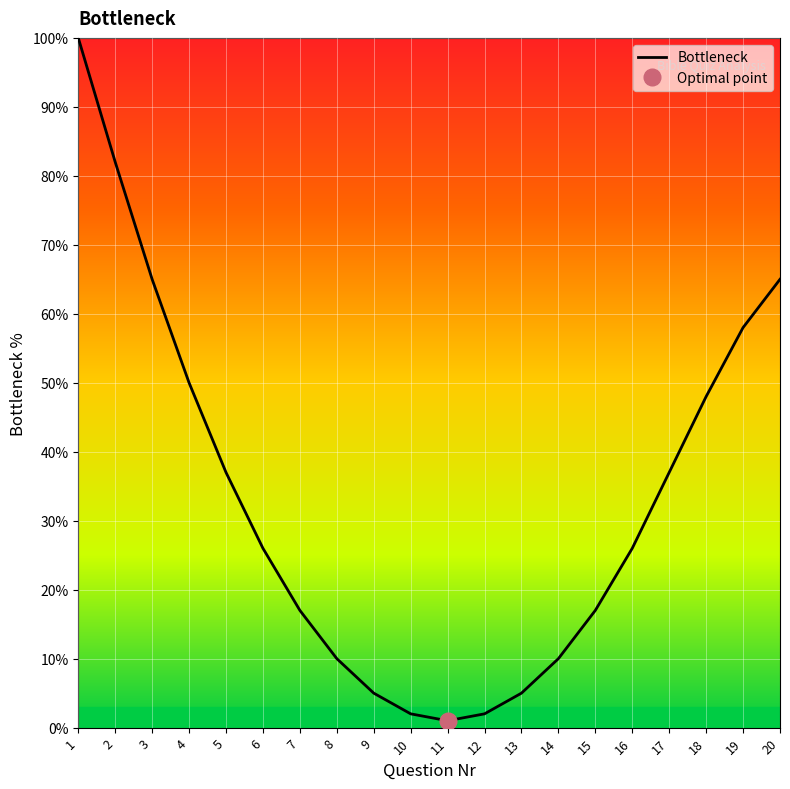

How many lines are shown in the chart?

1